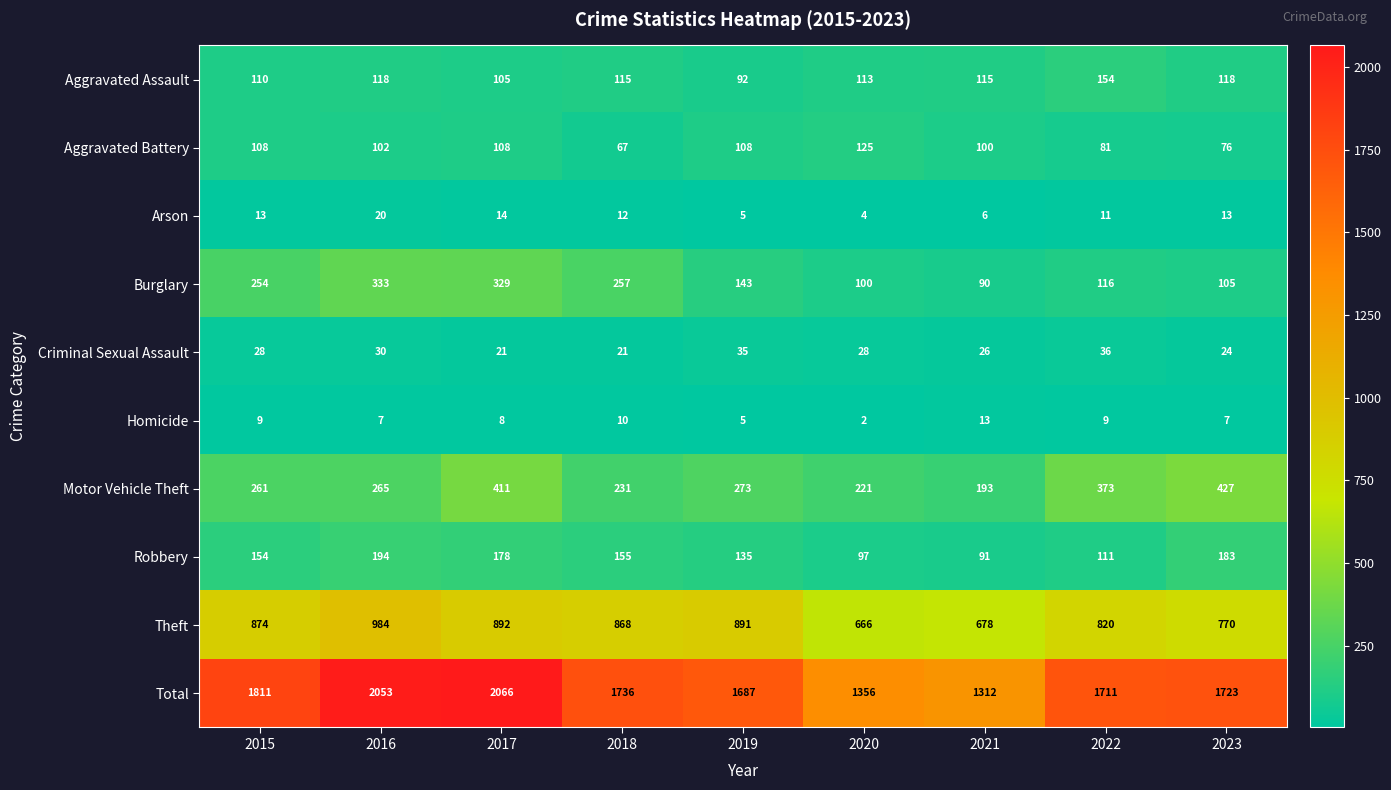

What value does the Arson series have at 2018?

12